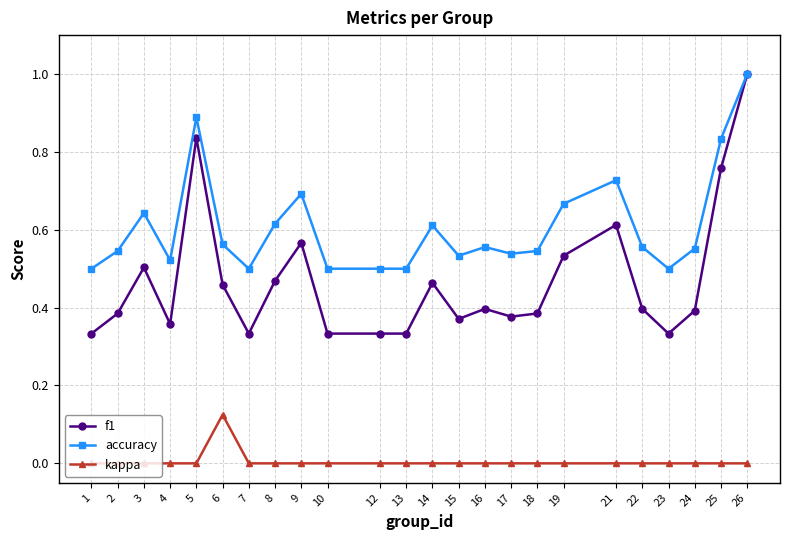

Is this an area chart (filled region under the line)?

No